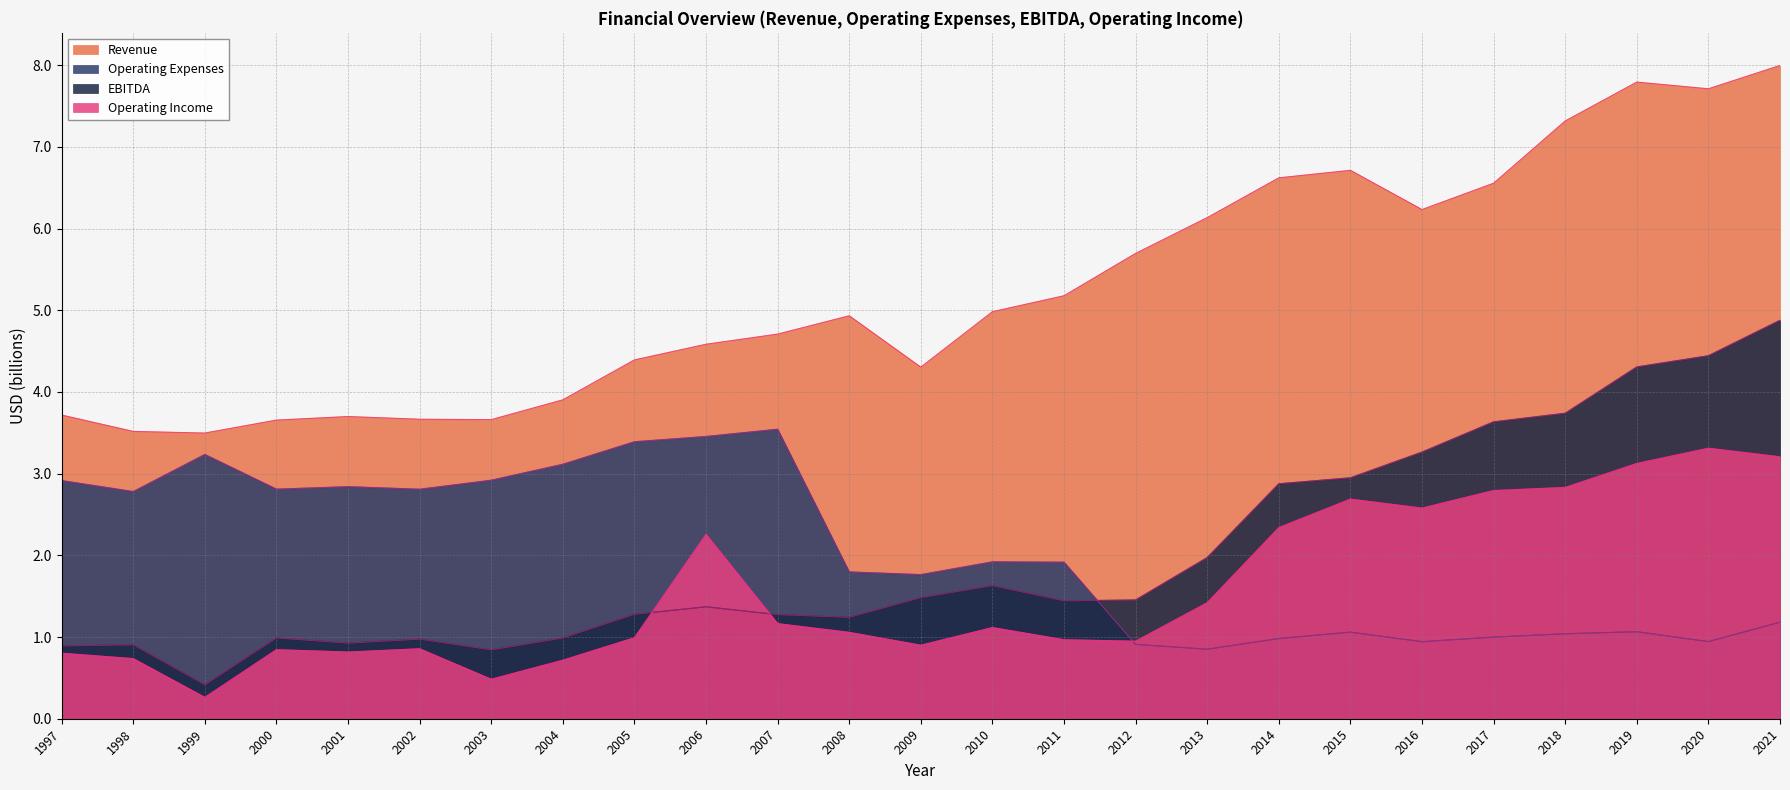

At which category does the chart reach its peak across all series?

2021